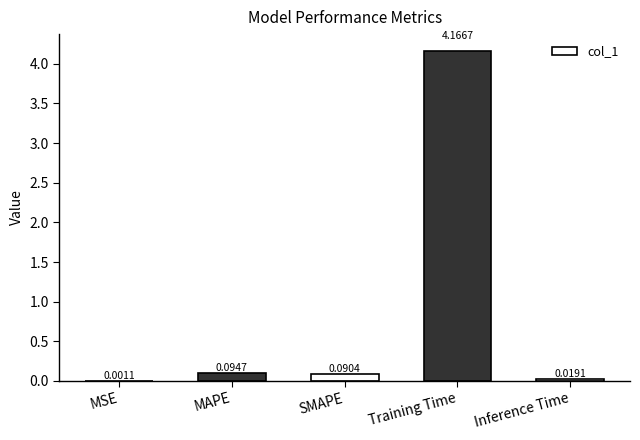

At which label is the value closest to 2?

MAPE